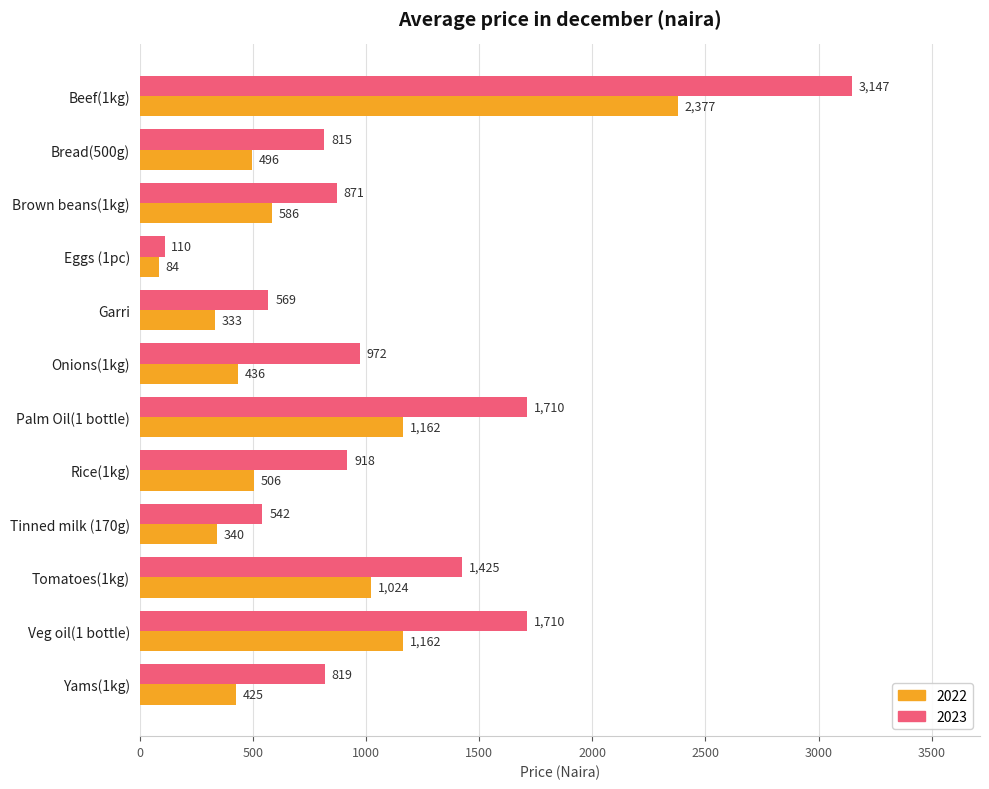

What is the average value of the 2022 series?

744